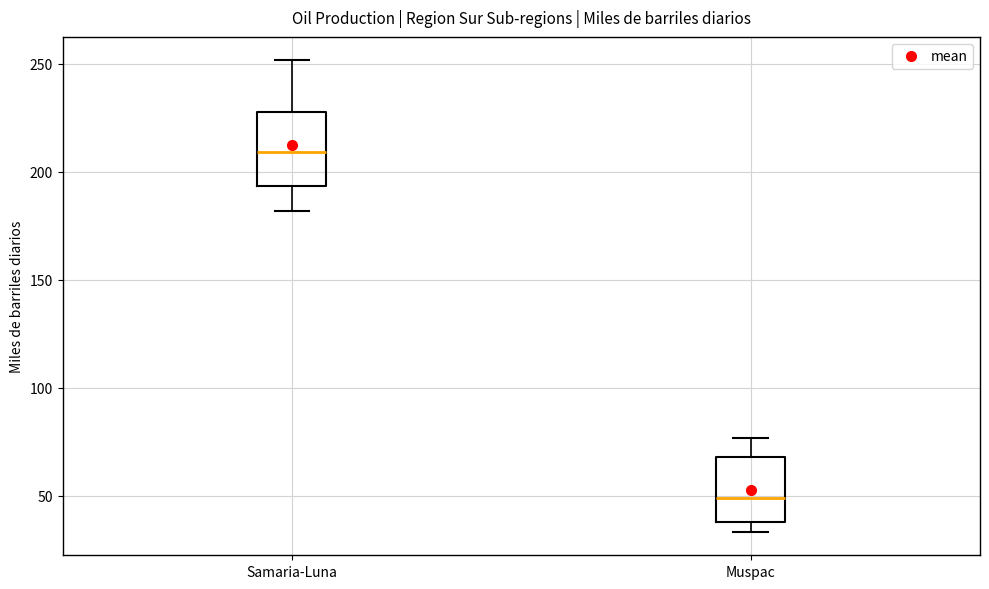

Where is the lower edge of the box for Samaria-Luna on the y-axis? The values are not printed on the chart, so give them approximately, as read against the axis.

195